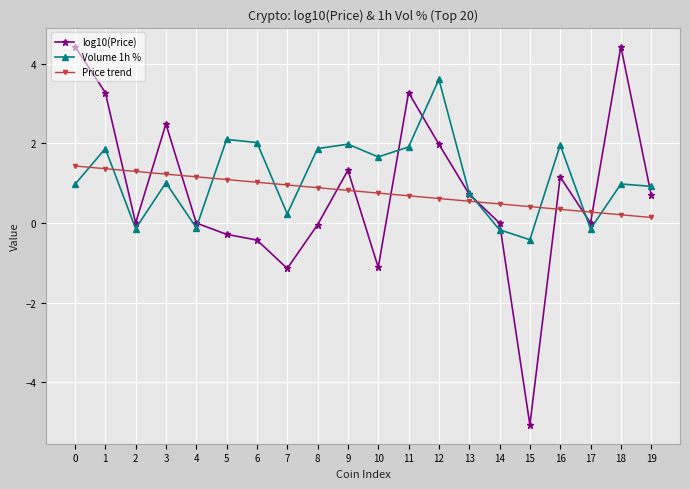

Is this an area chart (filled region under the line)?

No